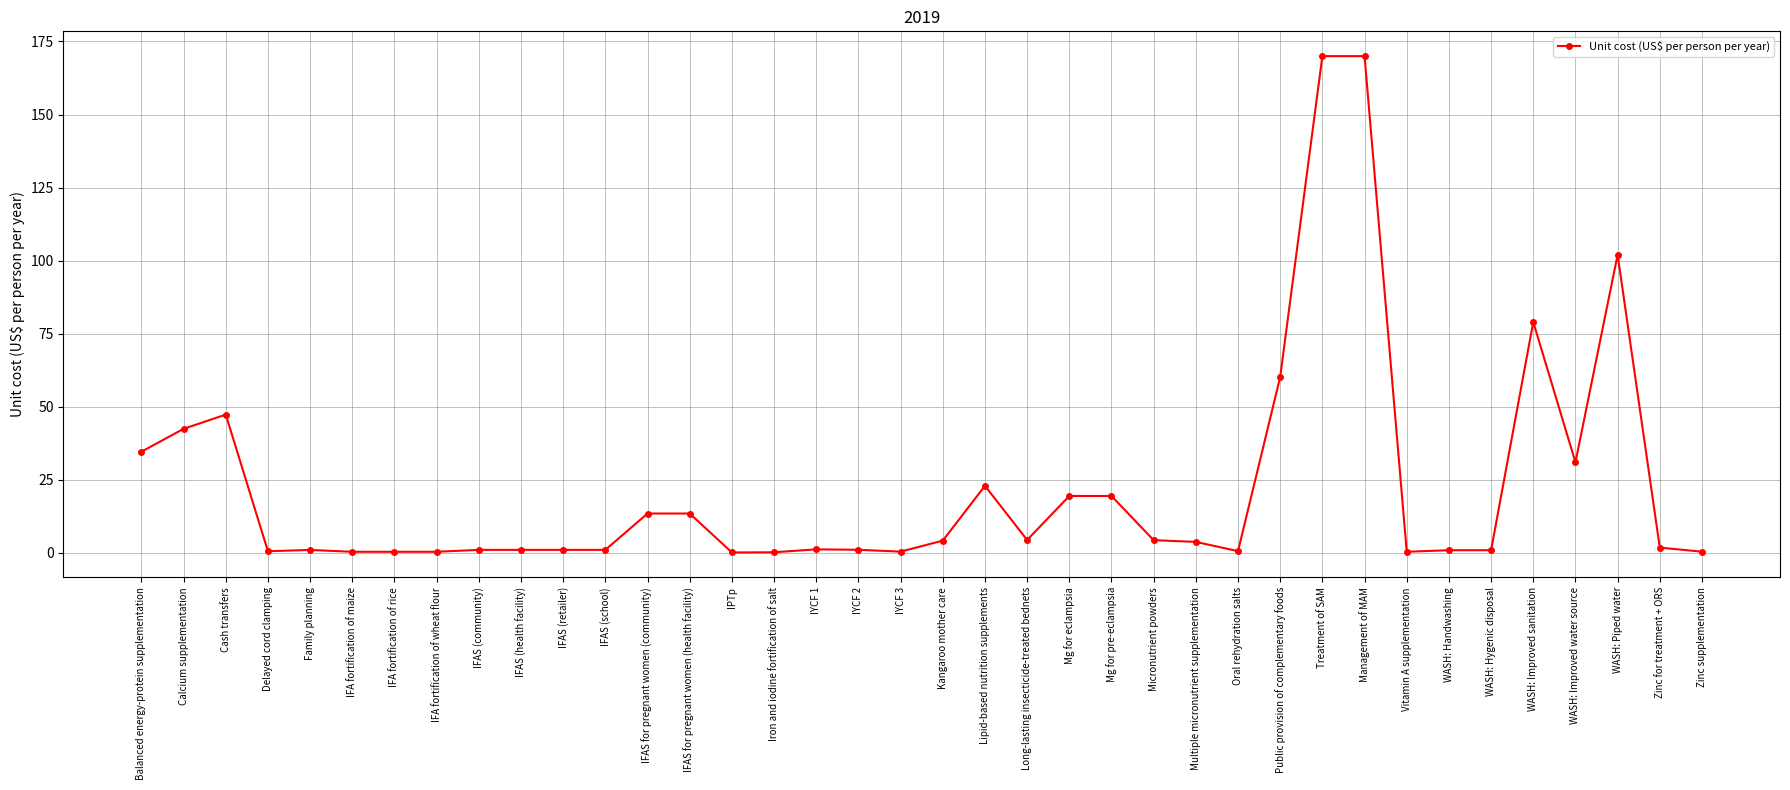

What is the value of the 34th point from the left?

79.0